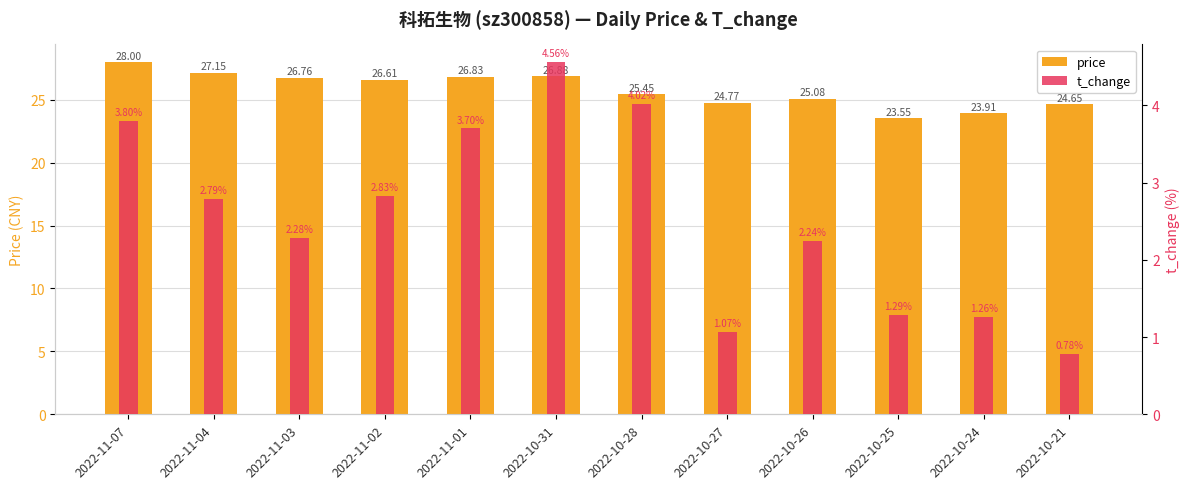

Rank the categories by t_change value from lowest to highest.

2022-10-21, 2022-10-27, 2022-10-24, 2022-10-25, 2022-10-26, 2022-11-03, 2022-11-04, 2022-11-02, 2022-11-01, 2022-11-07, 2022-10-28, 2022-10-31